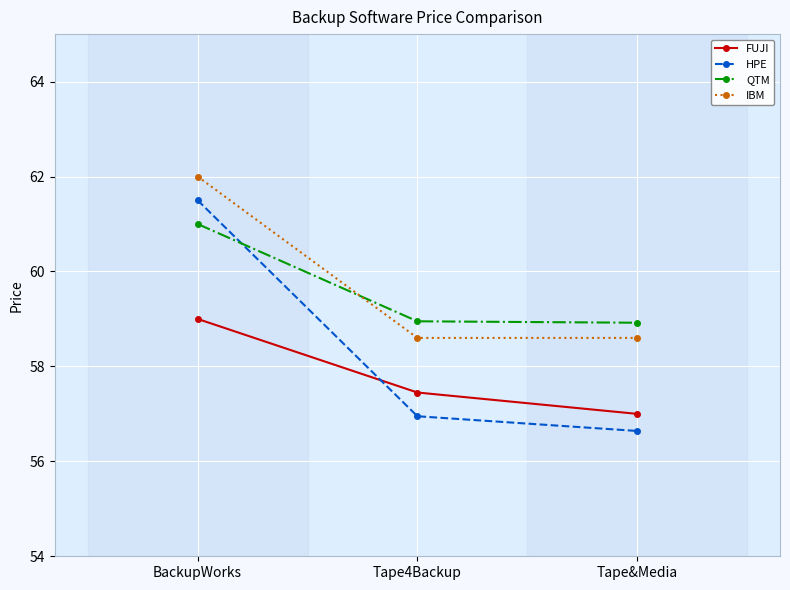

What is the difference between the maximum and minimum values in the HPE series?

4.9